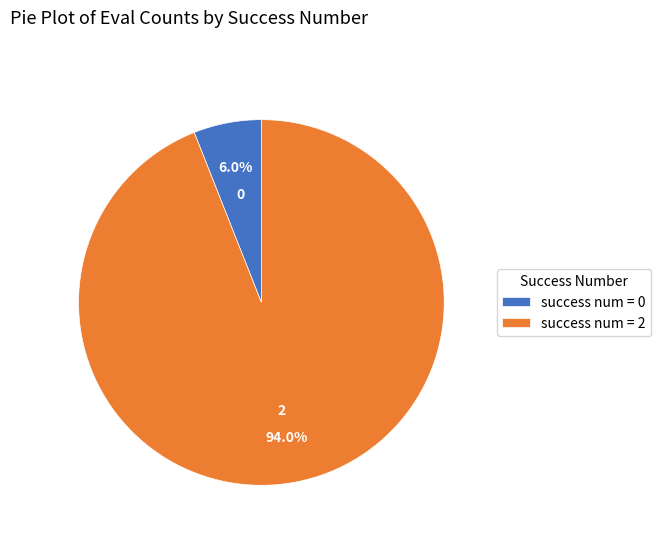

What is the ratio of the value at success num = 2 to the value at success num = 0?

15.7